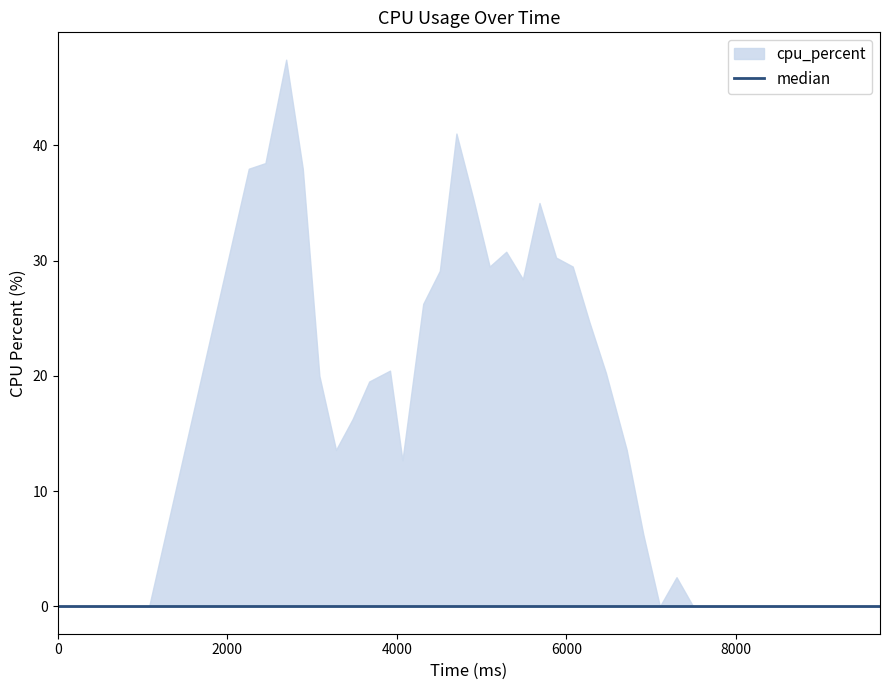

Reading left to right, extract all data points from this chart.

time_ms: time_ms=0.0	cpu_percent=1078.0	2=2254.0	3=2450.0	4=2695.0	5=2891.0	6=3087.0	7=3283.0	8=3479.0	9=3675.0	10=3920.0	11=4067.0	12=4312.0	13=4508.0	14=4704.0	15=4900.0	16=5096.0	17=5292.0	18=5488.0	19=5684.0	20=5880.0	21=6076.0	22=6272.0	23=6468.0	24=6713.0	25=6909.0	26=7105.0	27=7301.0	28=7497.0	29=7693.0	30=7889.0	31=8085.0	32=8281.0	33=8477.0	34=8673.0	35=8869.0	36=9114.0	37=9310.0	38=9506.0	39=9702.0
cpu_percent: time_ms=0.0	cpu_percent=0.0	2=38.0	3=38.5	4=47.4	5=38.0	6=20.0	7=13.6	8=16.2	9=19.5	10=20.5	11=12.7	12=26.2	13=29.1	14=41.0	15=35.4	16=29.5	17=30.8	18=28.4	19=35.0	20=30.3	21=29.5	22=24.7	23=20.3	24=13.6	25=6.2	26=0.0	27=2.5	28=0.0	29=0.0	30=0.0	31=0.0	32=0.0	33=0.0	34=0.0	35=0.0	36=0.0	37=0.0	38=0.0	39=0.0